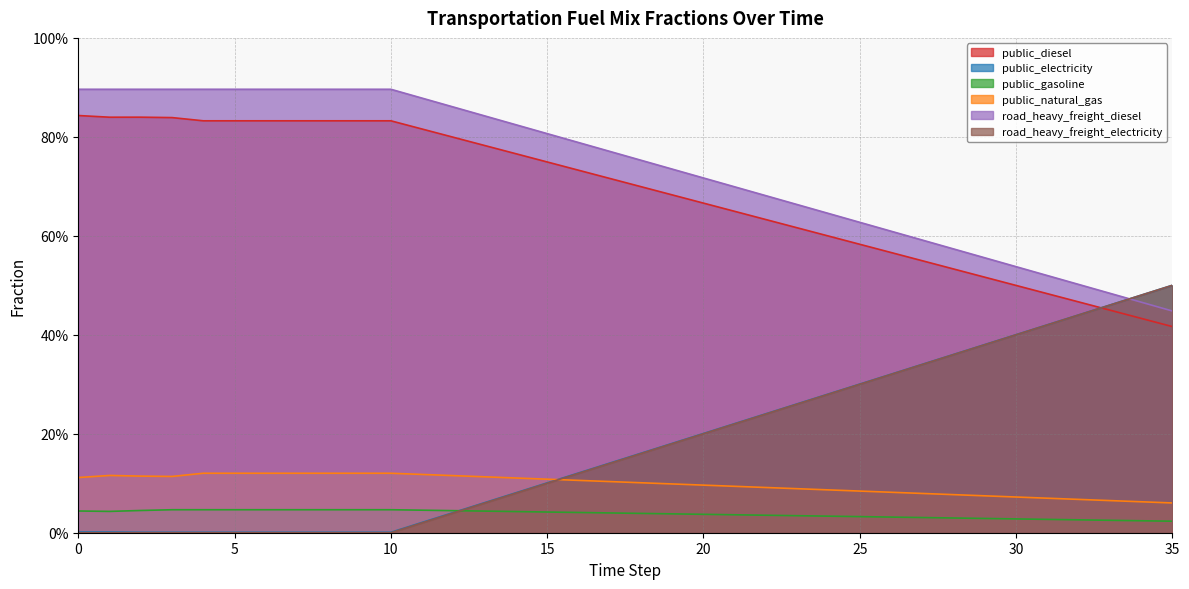

What is the maximum value for frac_trns_fuelmix_road_heavy_freight_diesel?

0.9